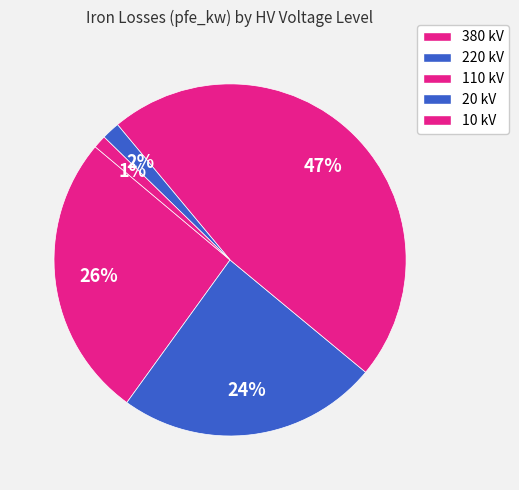

How many slices are in this pie chart?

5